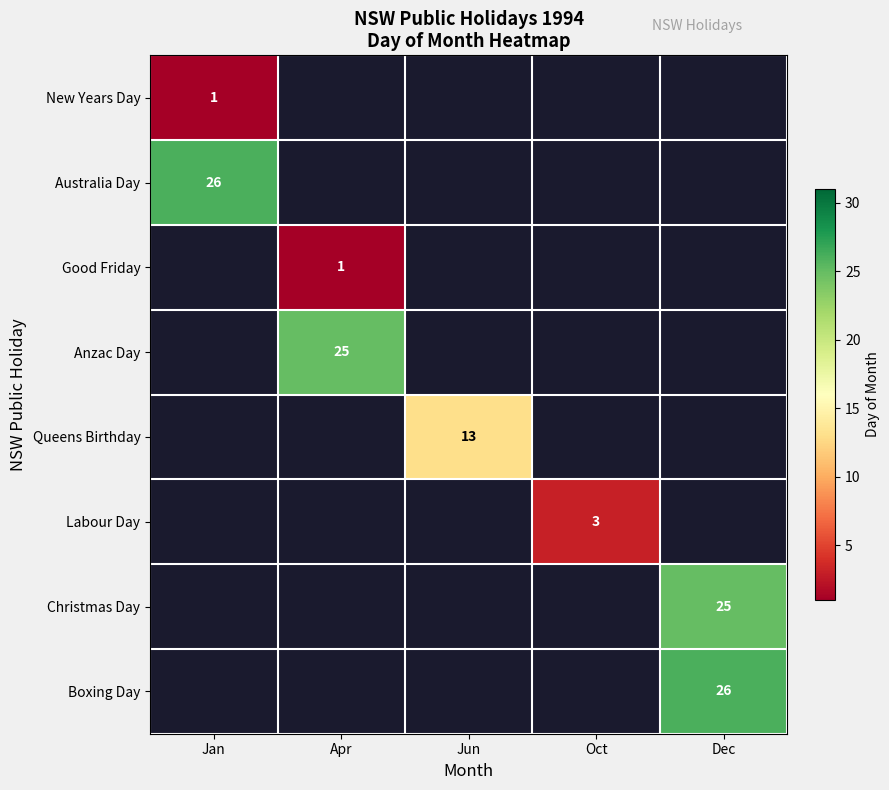

The Queens Birthday series shows 3 at Jun. True or false?

False